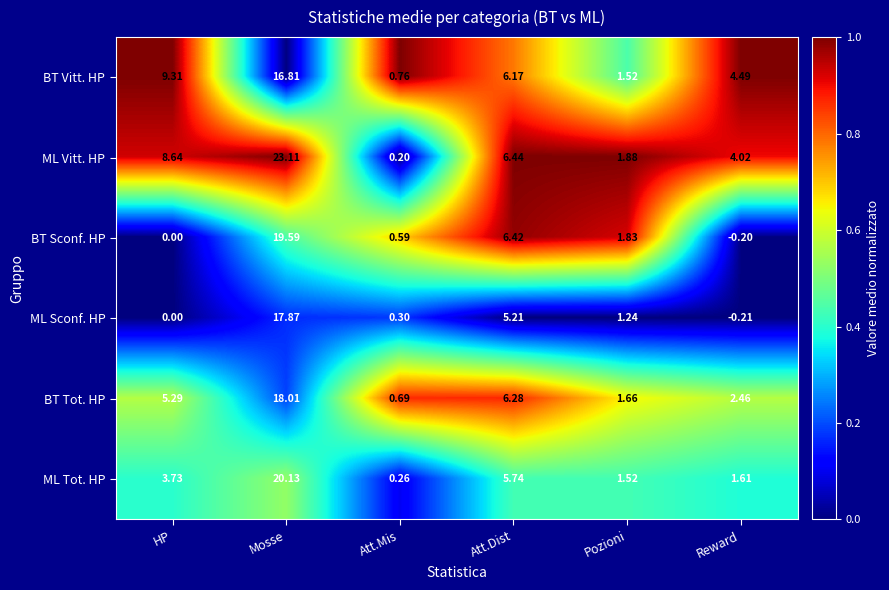

Which series has the widest spread of values?

ML Vitt. HP